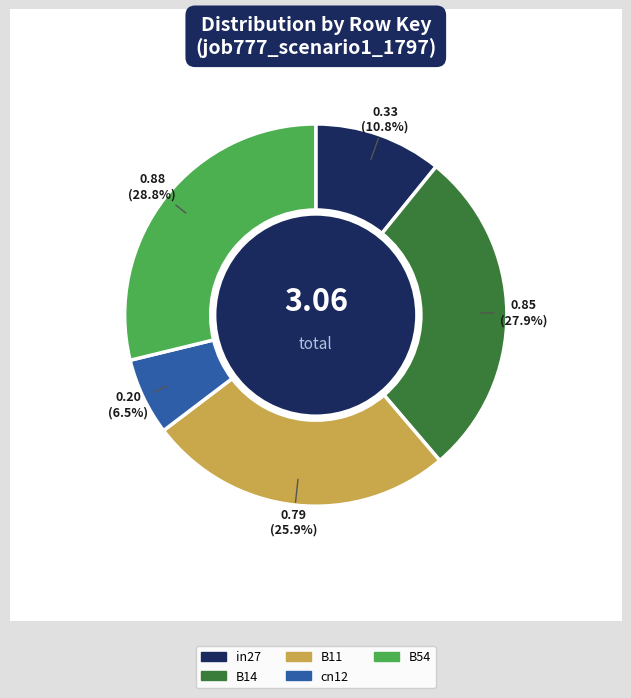

Is cn12 the majority of the pie?

No